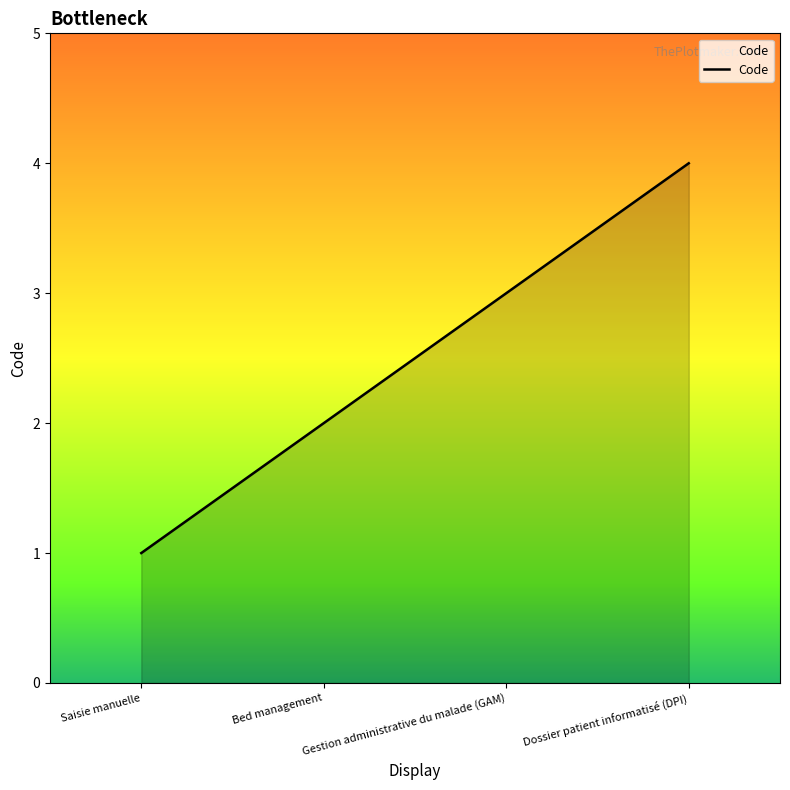

What is the difference between the maximum and second lowest values?

2